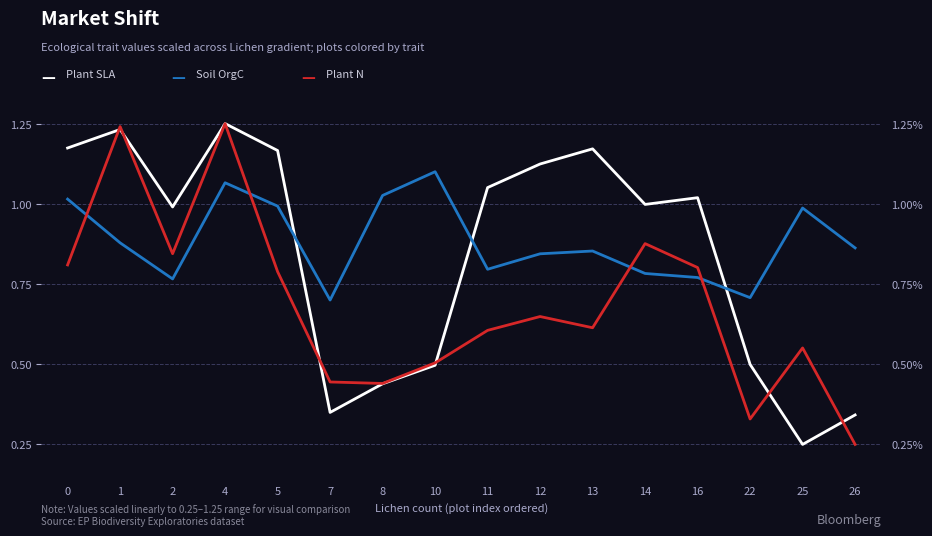

Rank the series at 1 from highest to lowest value.

Plant N, Plant SLA, Soil OrgC